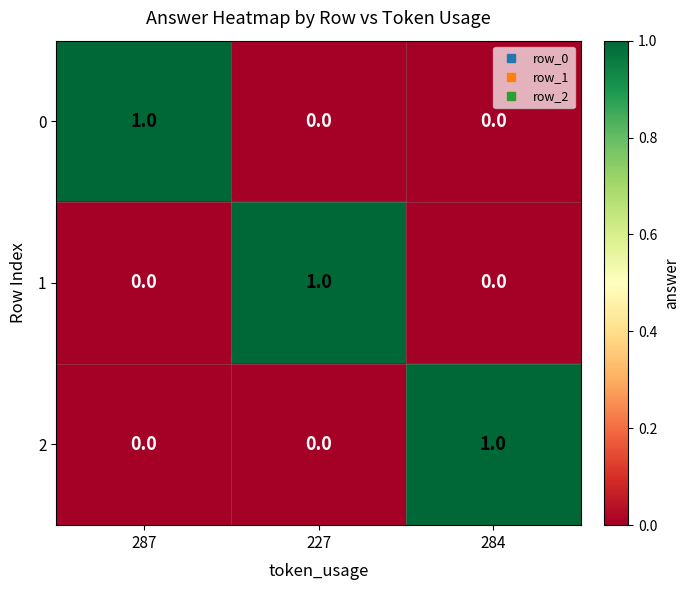

Is the value of 1 at 284 greater than the value of 0 at 287?

No